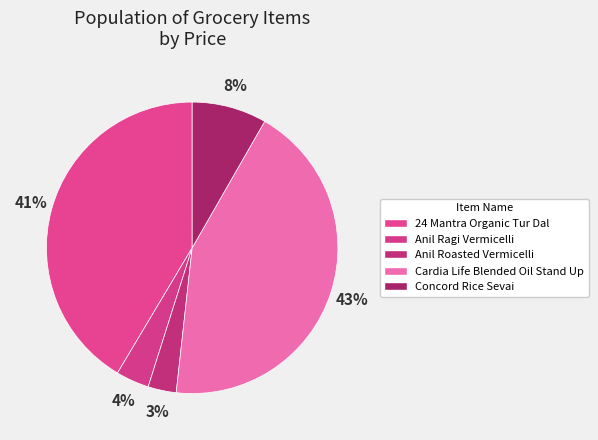

Which slice is the smallest?

Anil Roasted Vermicelli